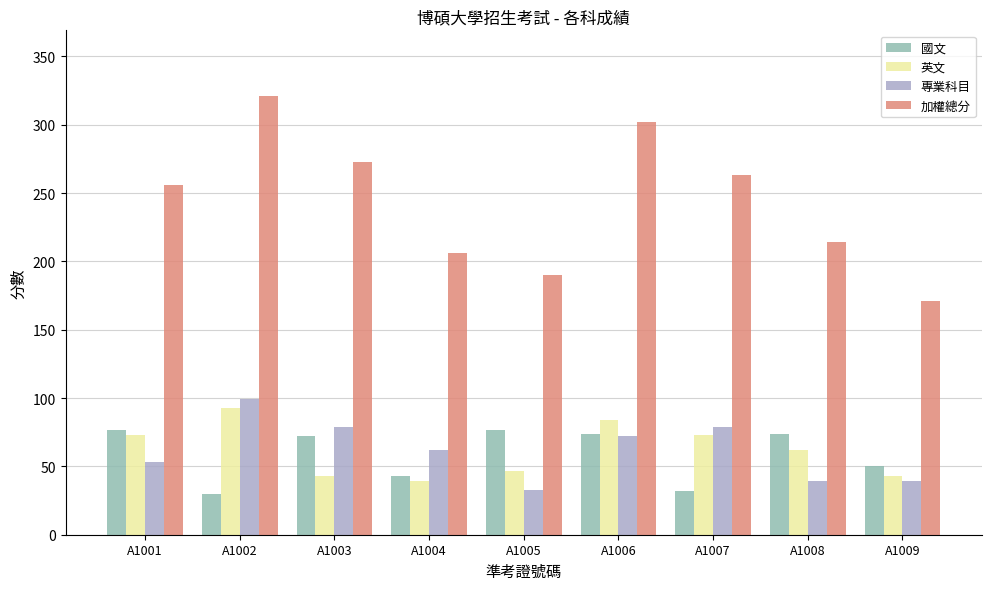

What is the difference between the 專業科目 values at A1009 and A1001?

14